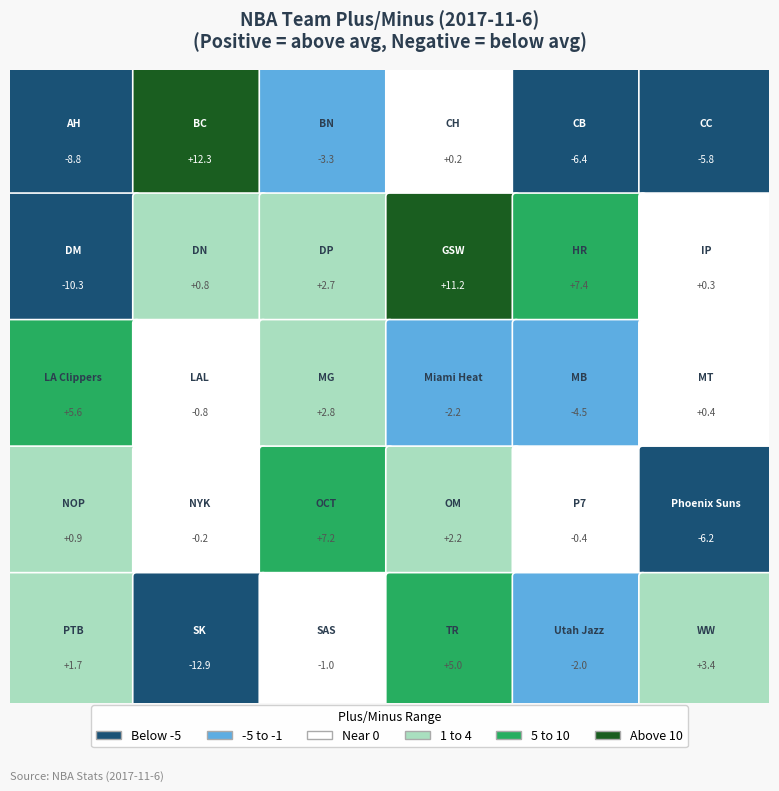

What is the change in value from Denver Nuggets to Los Angeles Lakers?

-1.6